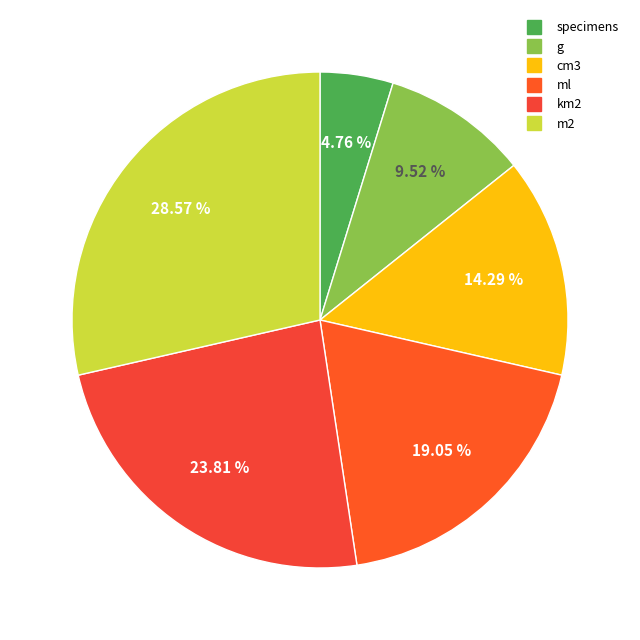

Count the number of slices in the pie.

6